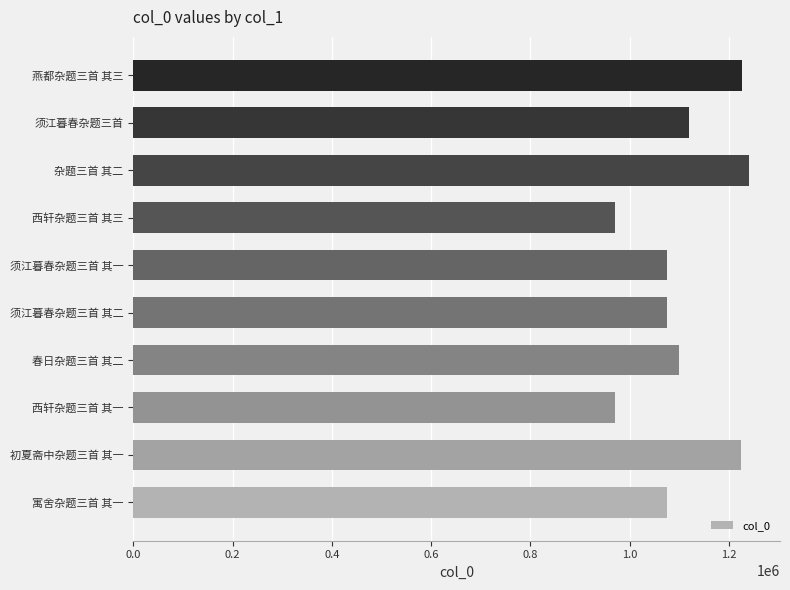

What is the sum of the values at 须江暮春杂题三首 and 燕都杂题三首 其三?

2348176